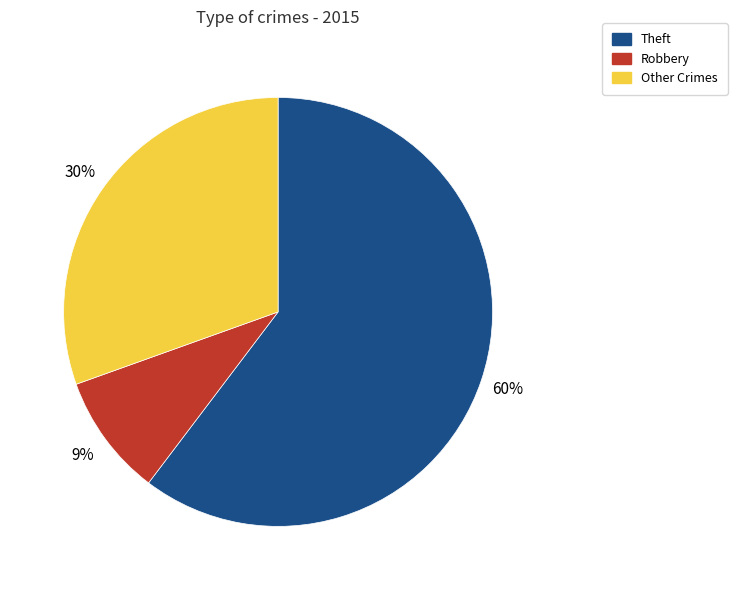

Approximately how many times larger is the value at Theft compared to Other Crimes?

2.0